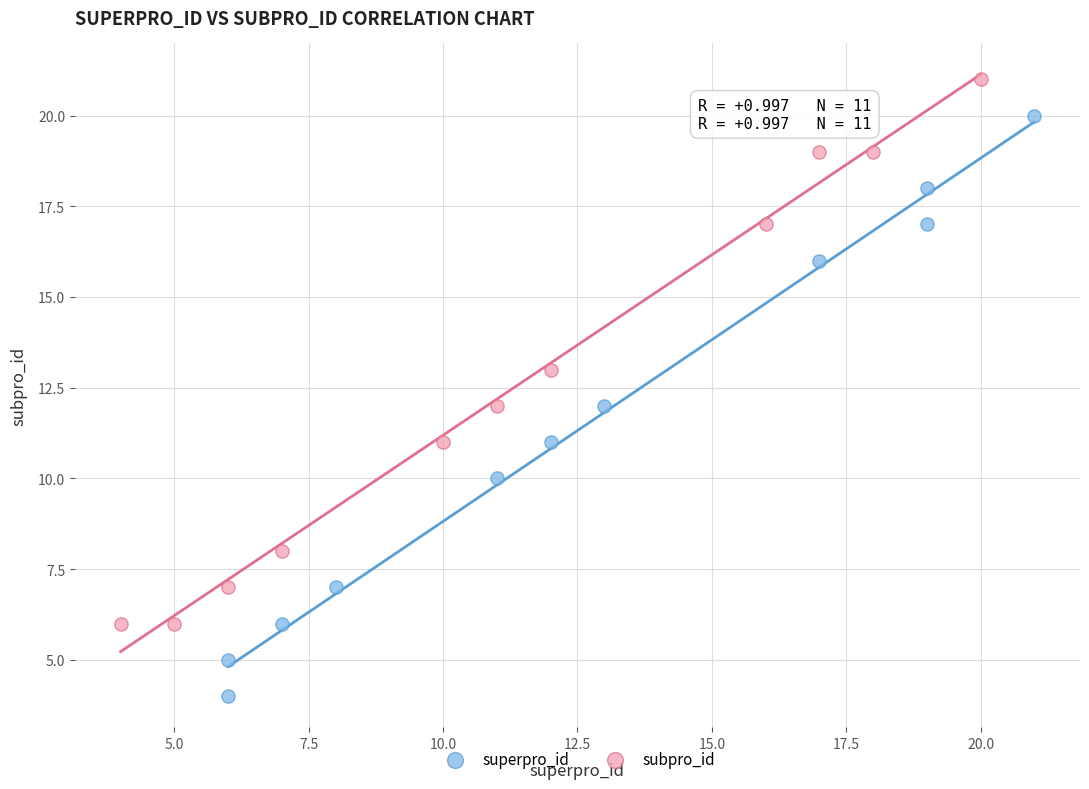

Which series contains the lowest Y value?

superpro_id